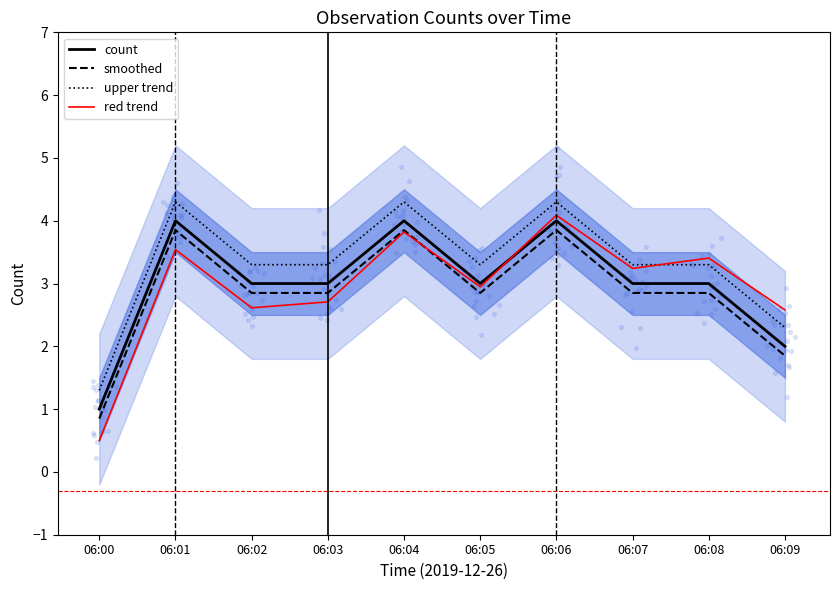

At how many categories does at least one series exceed 2?

9